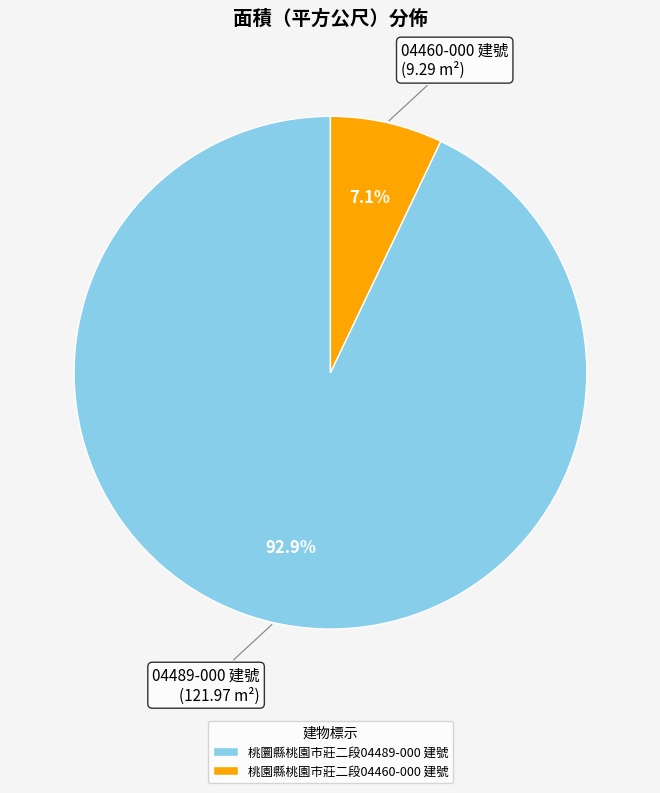

To the nearest percent, what is the average slice percentage?

50%